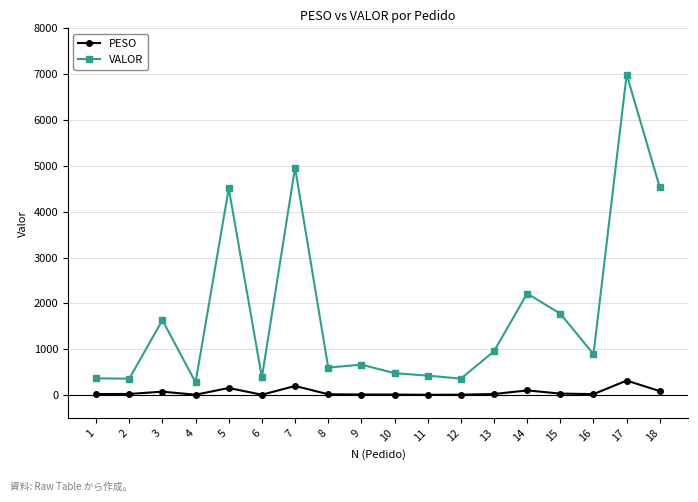

What is the difference between the VALOR values at 17 and 13?

6037.2